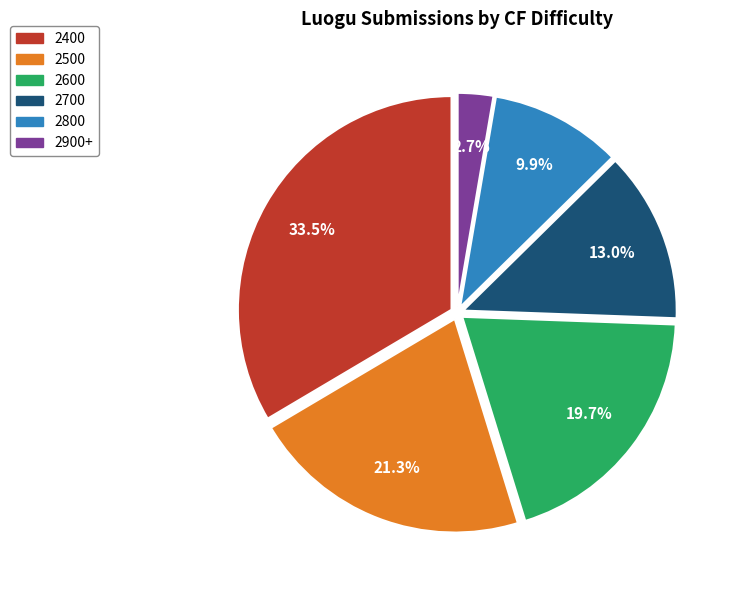

Is there a majority slice in this chart?

No